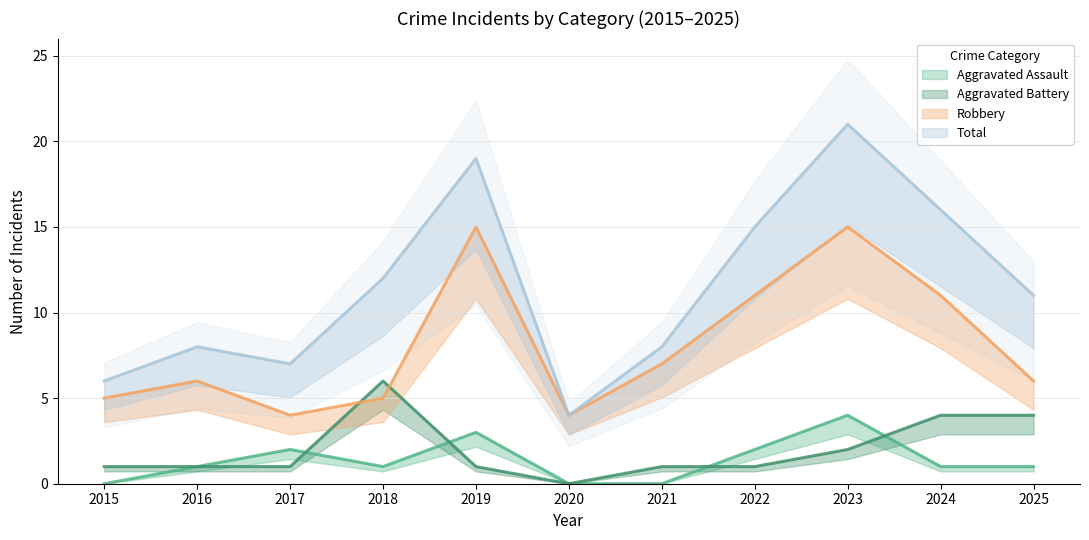

What is the greatest value displayed?

21